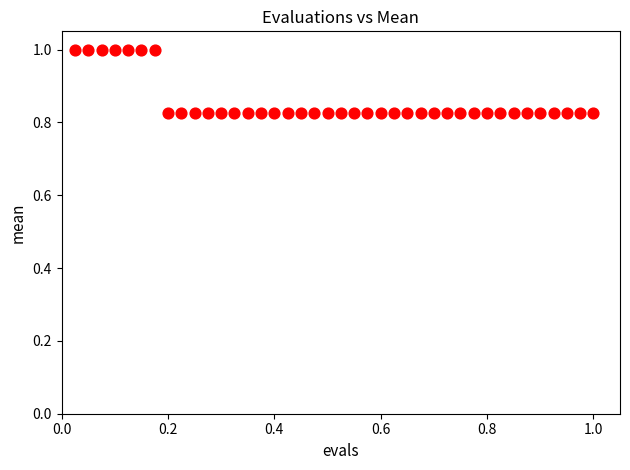

What is the range of X values (max minus min)?

1.0